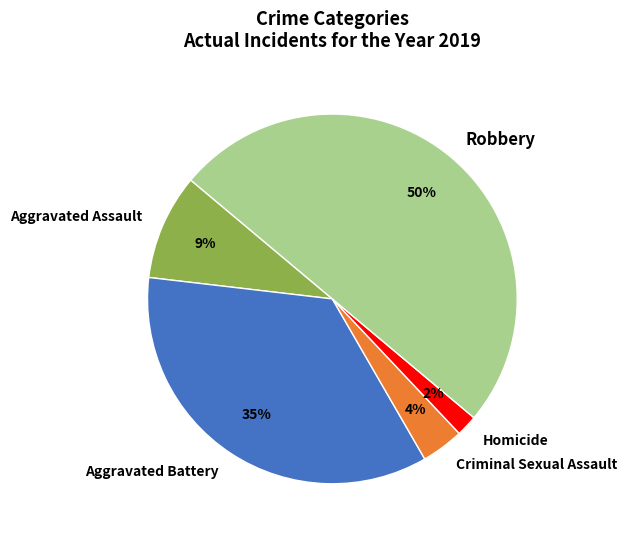

Count the number of slices in the pie.

5